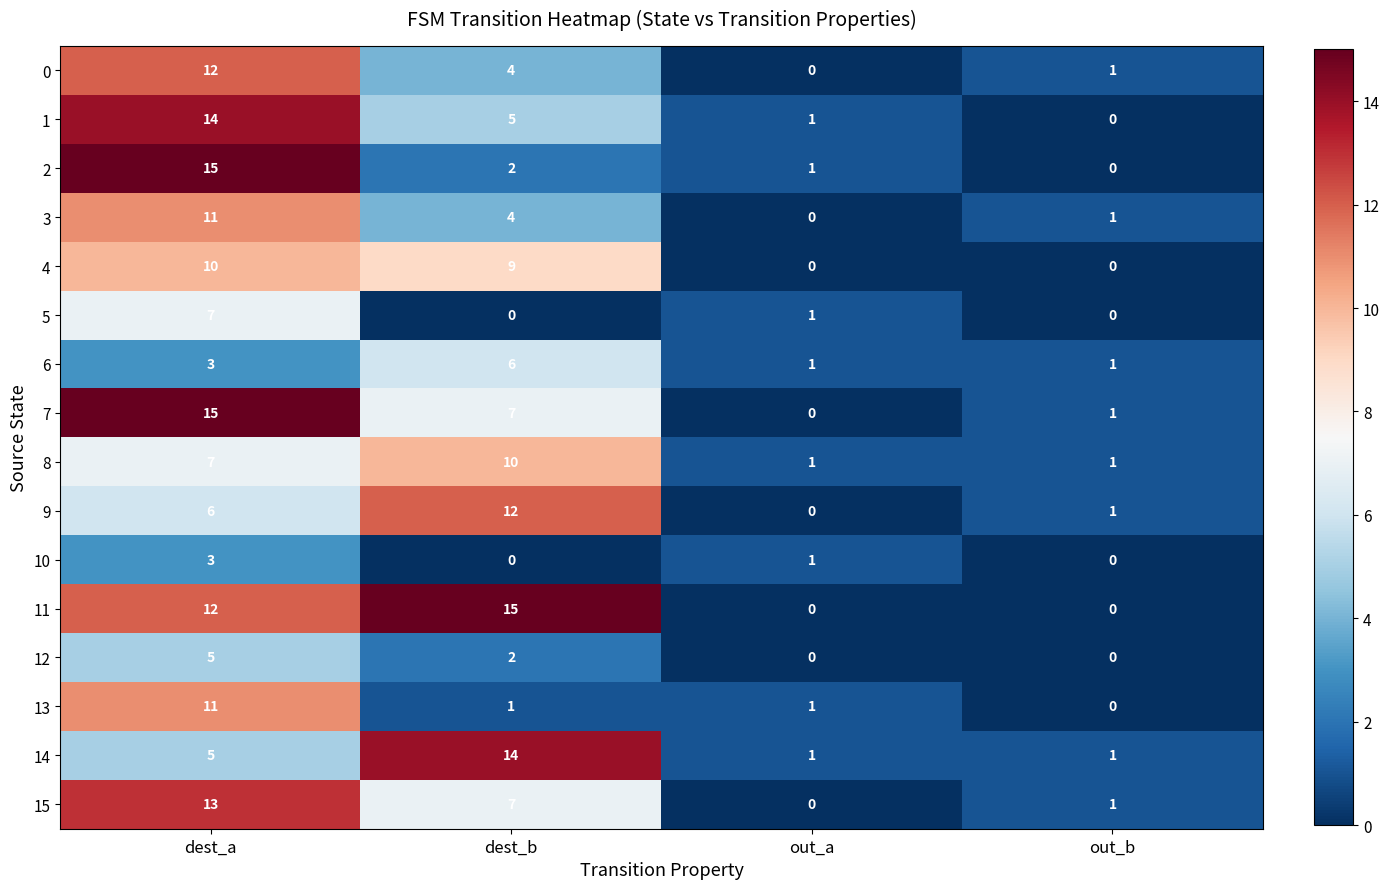

Count the 10 values in the range 0 to 3.

4